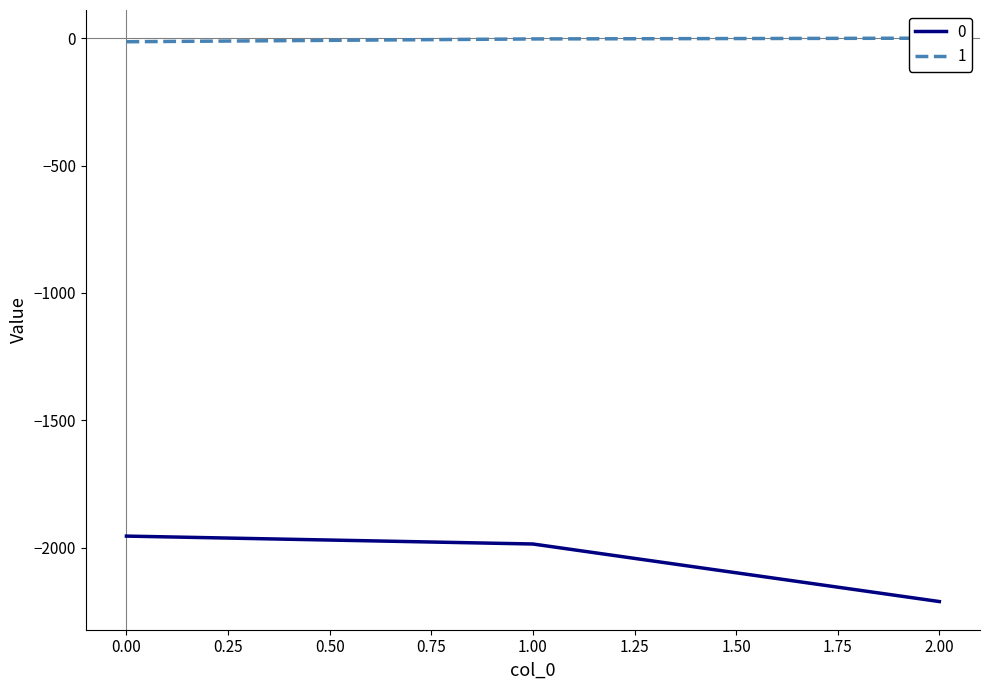

Rank the series at 1 from lowest to highest value.

0, 1